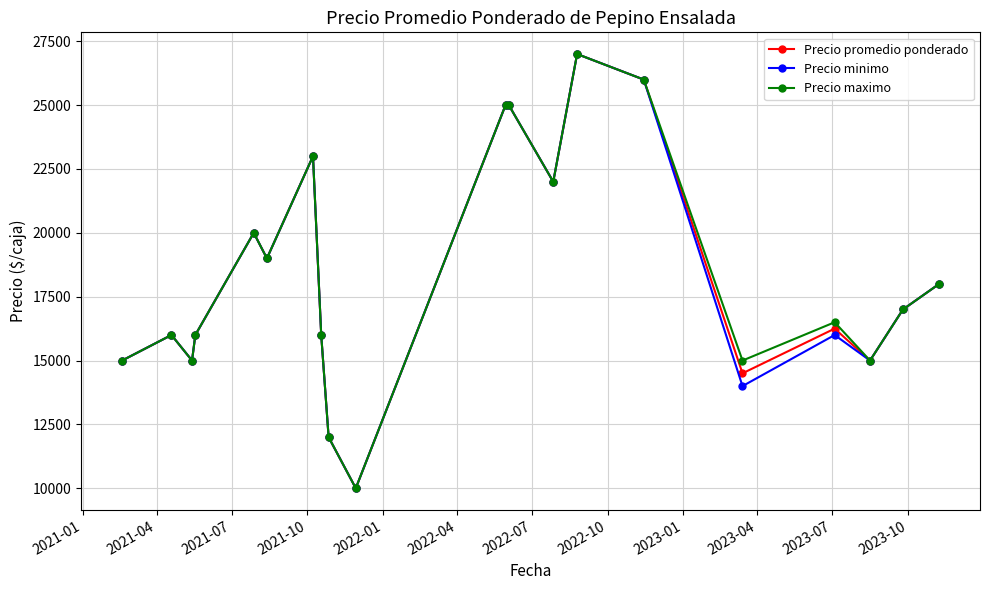

At how many categories does at least one series exceed 15627?

14